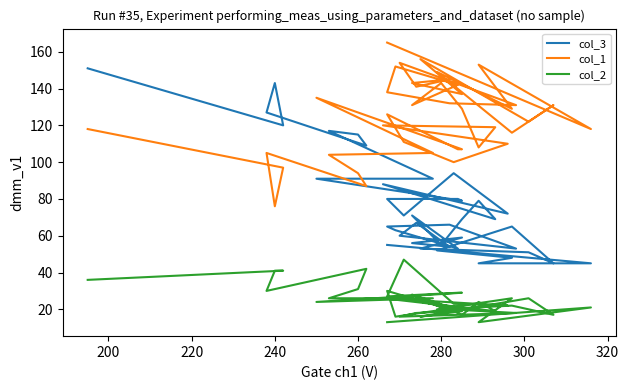

How many categories are shown in the chart?

40